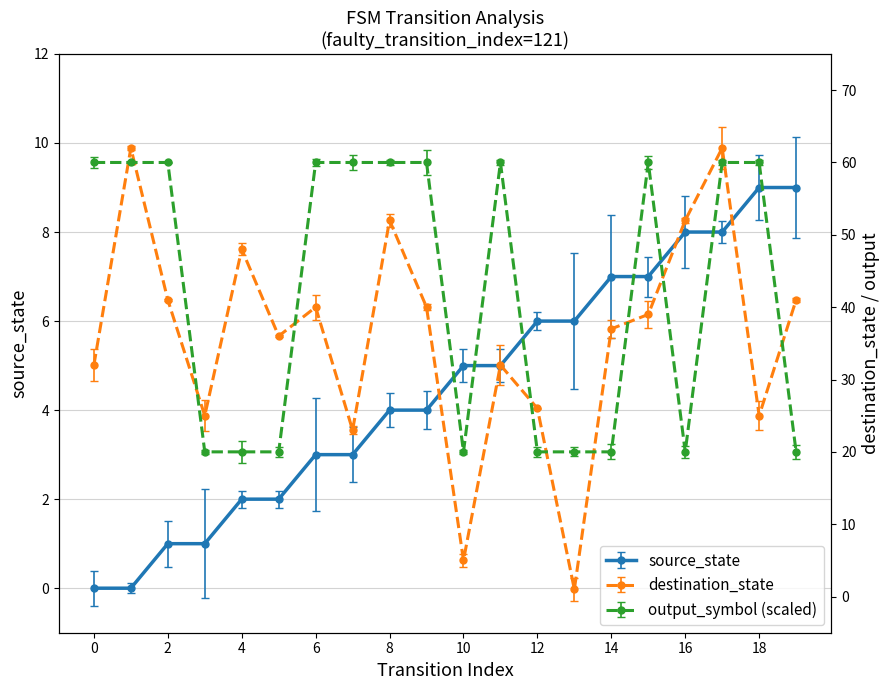

Is the value of destination_state at 0 greater than the value of source_state at 6?

Yes